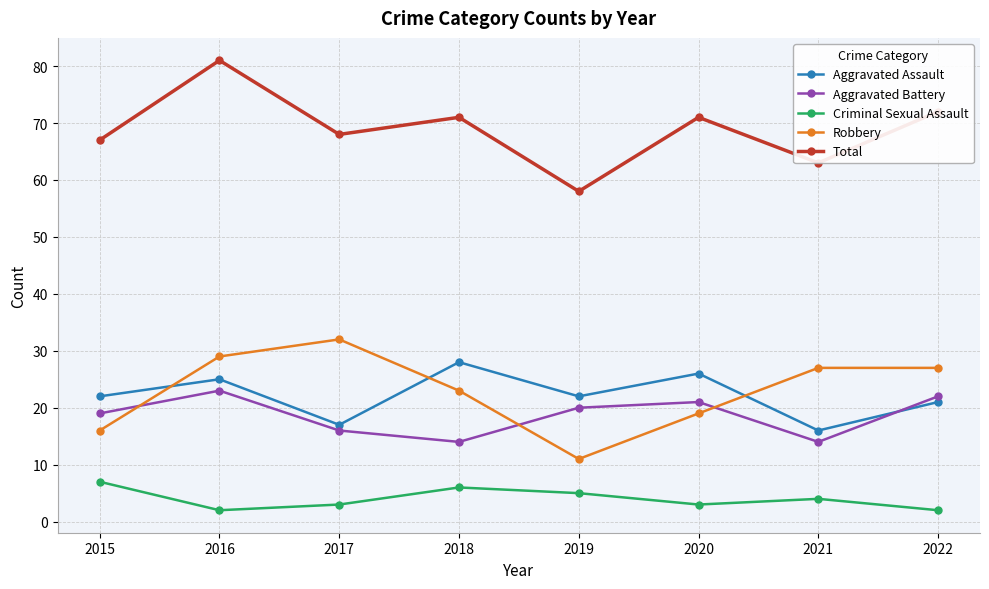

How many times do Robbery and Aggravated Battery cross each other?

3